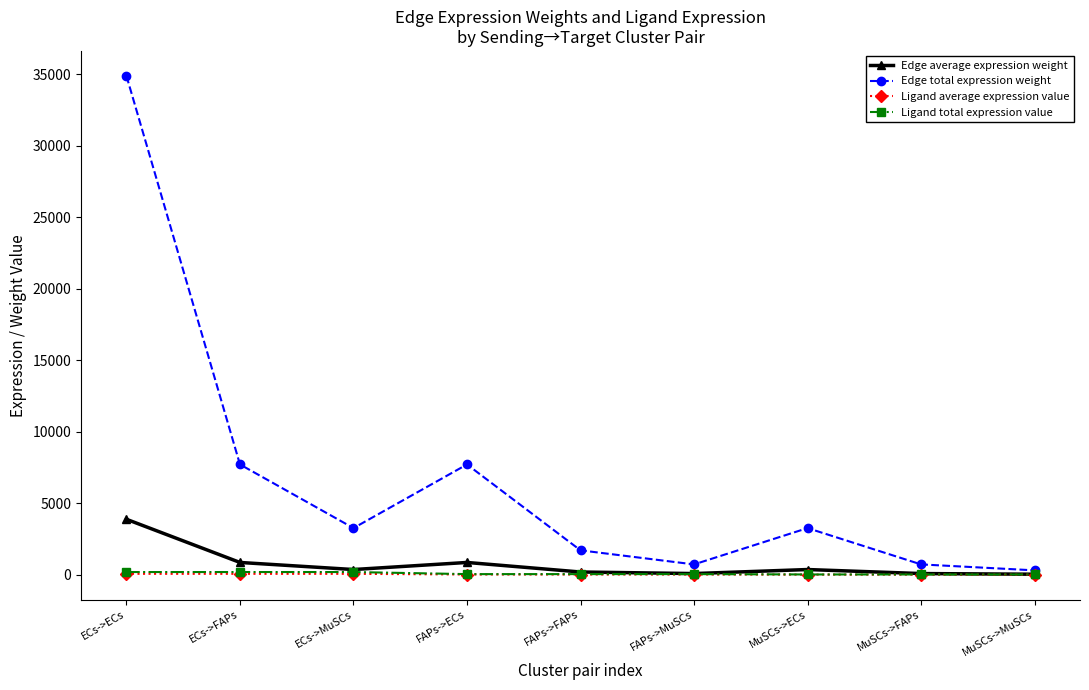

How many series are shown in this chart?

4